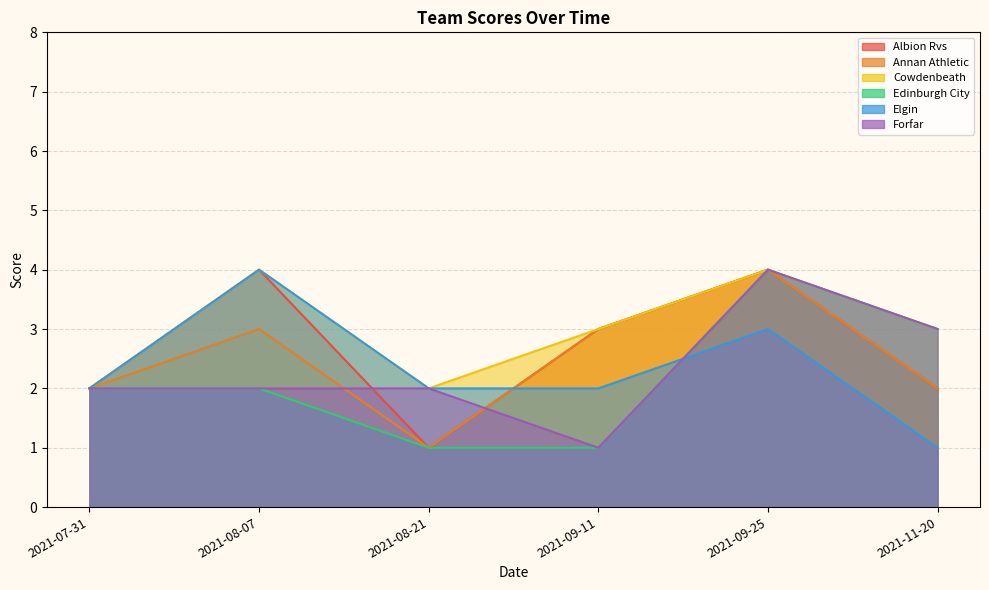

At which category does Annan Athletic reach its first local valley?

2021-08-21